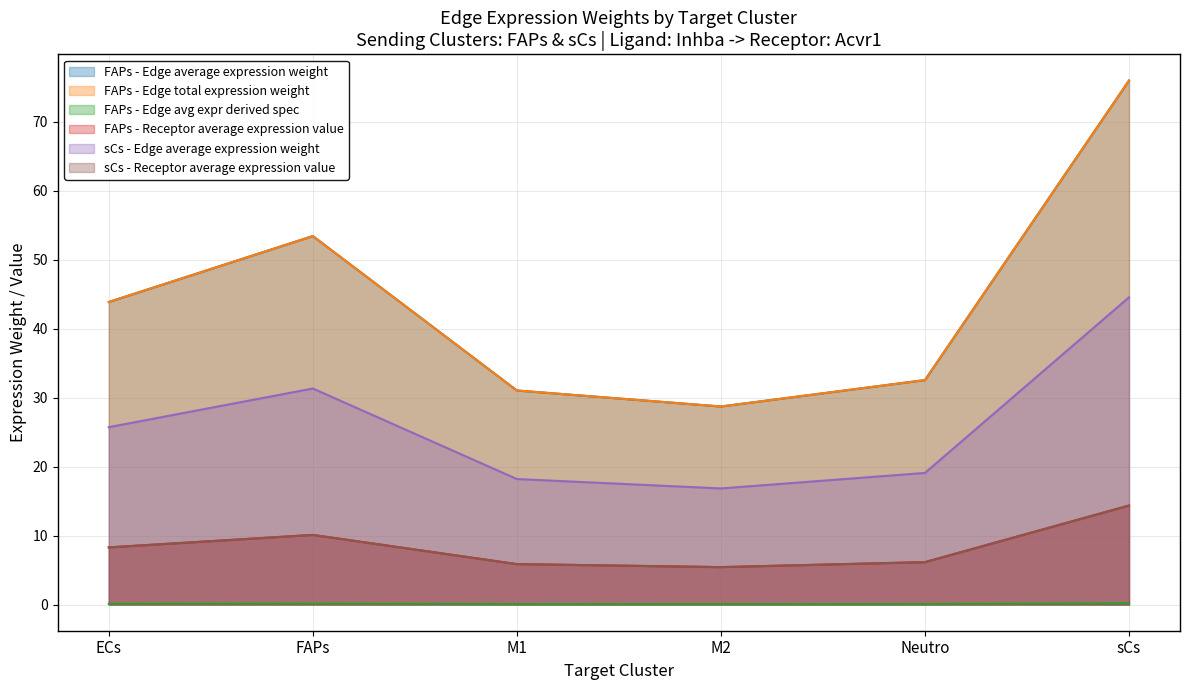

What is the sum of all FAPs - Edge average expression weight values?

50.1